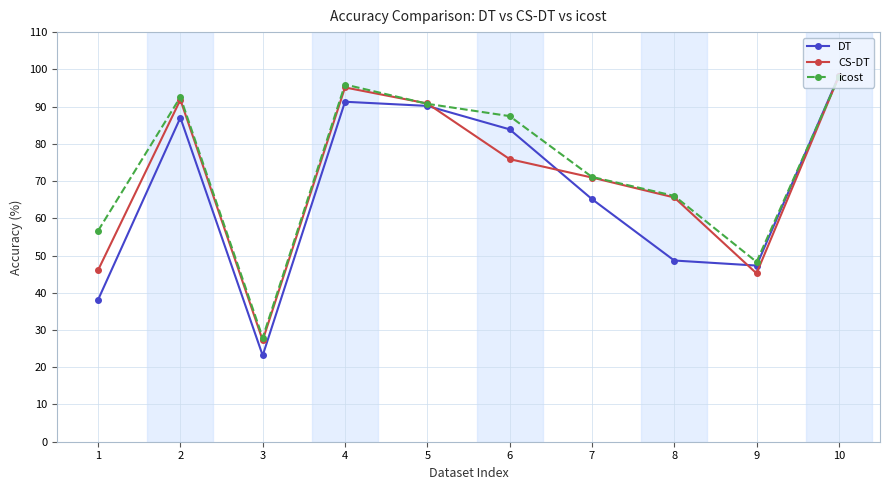

Which series changed the most between 5 and 8?

DT